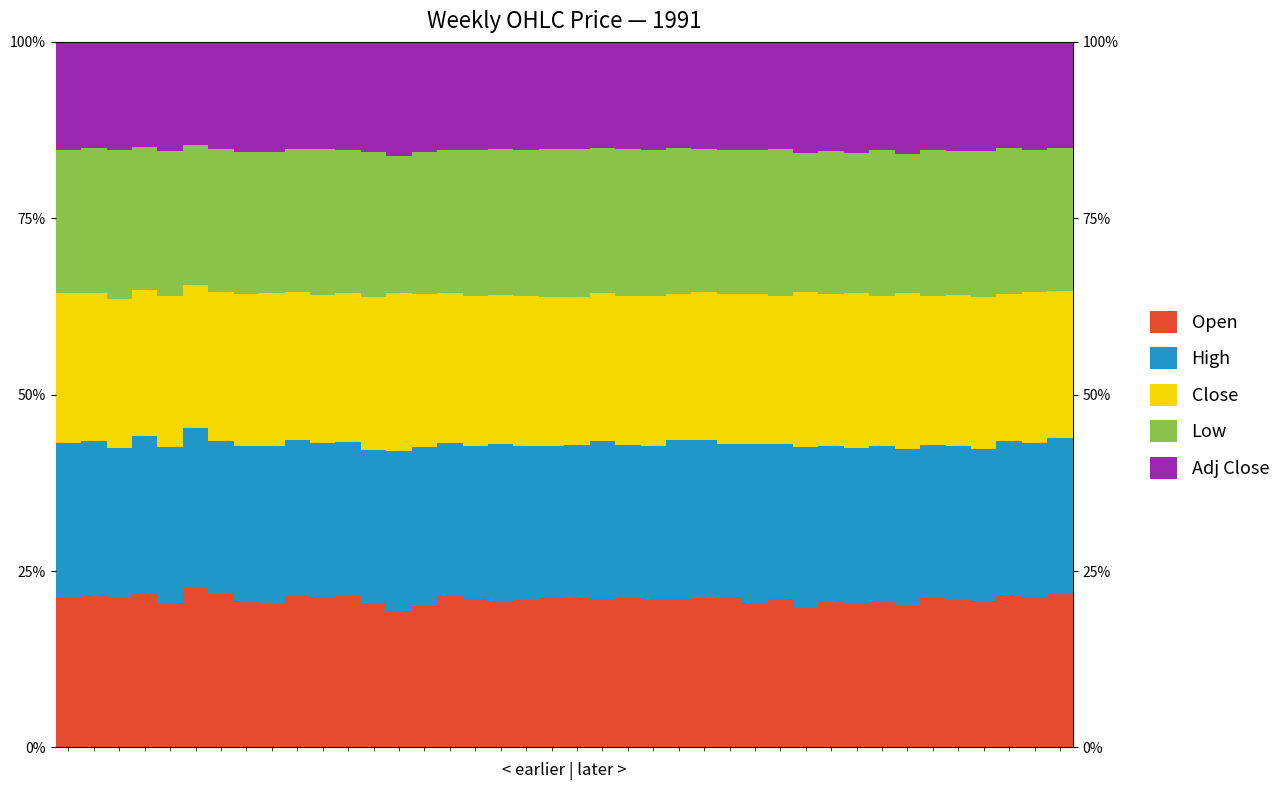

Are the bars grouped side by side (vs. stacked)?

No